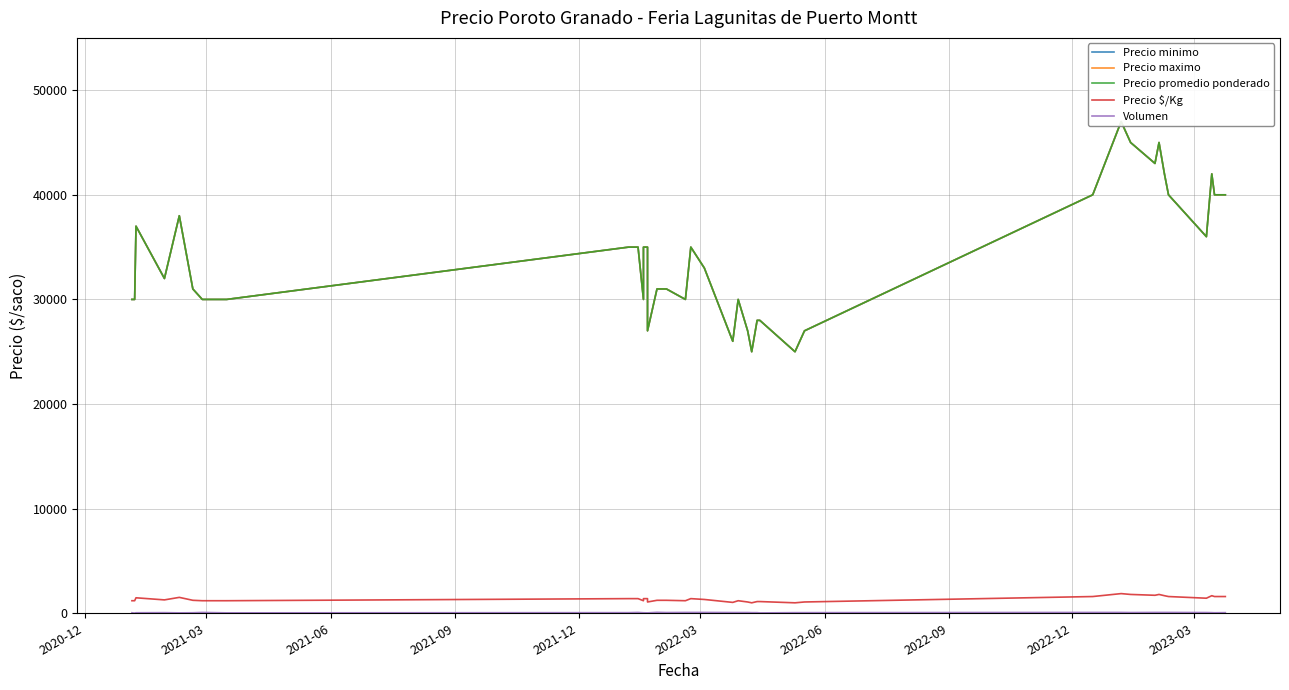

At how many categories does at least one series exceed 8730?

39